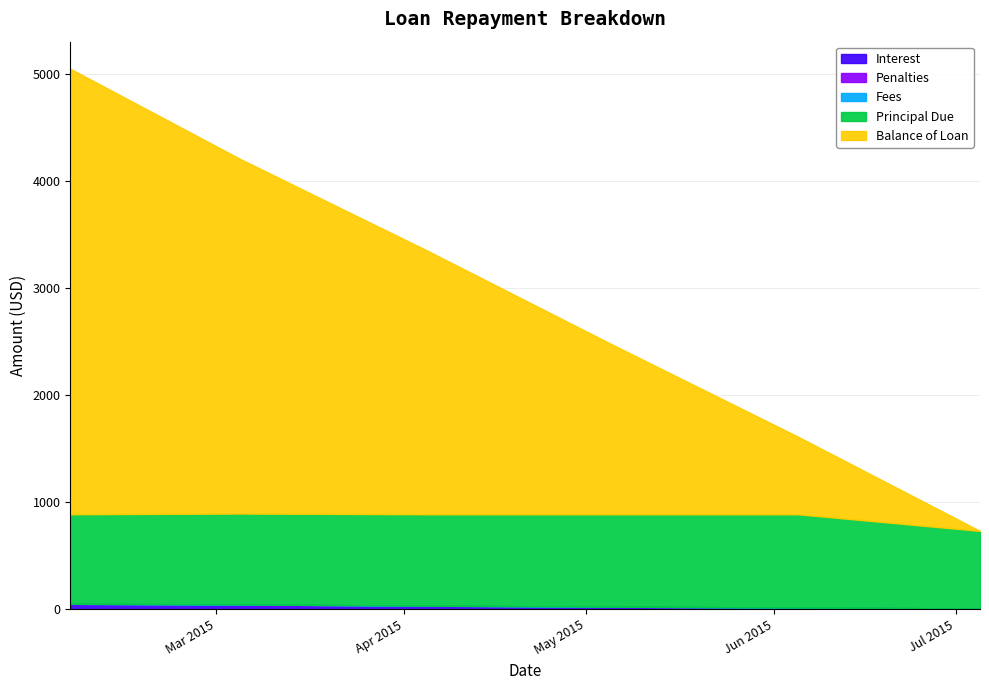

What is the spread (max minus min) of values at 2015-02-05?

4163.3